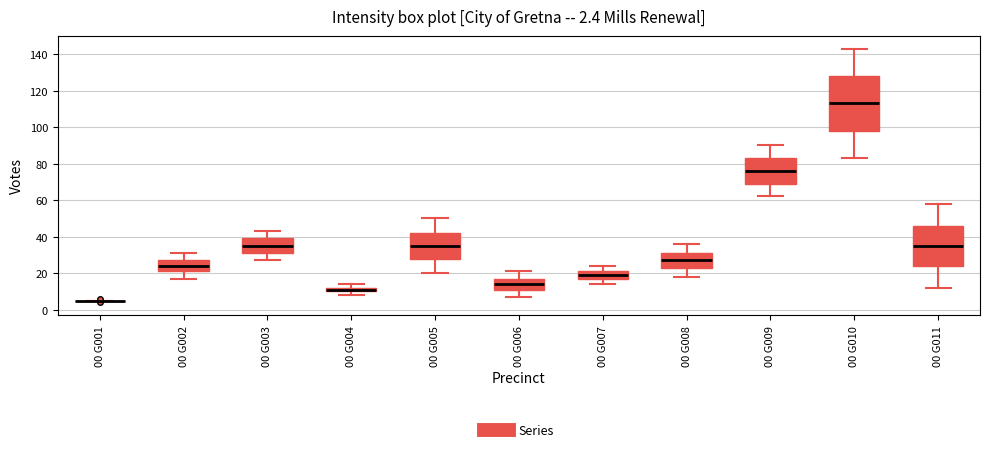

Which box is the tallest, from its lower edge to its upper edge?

00 G010